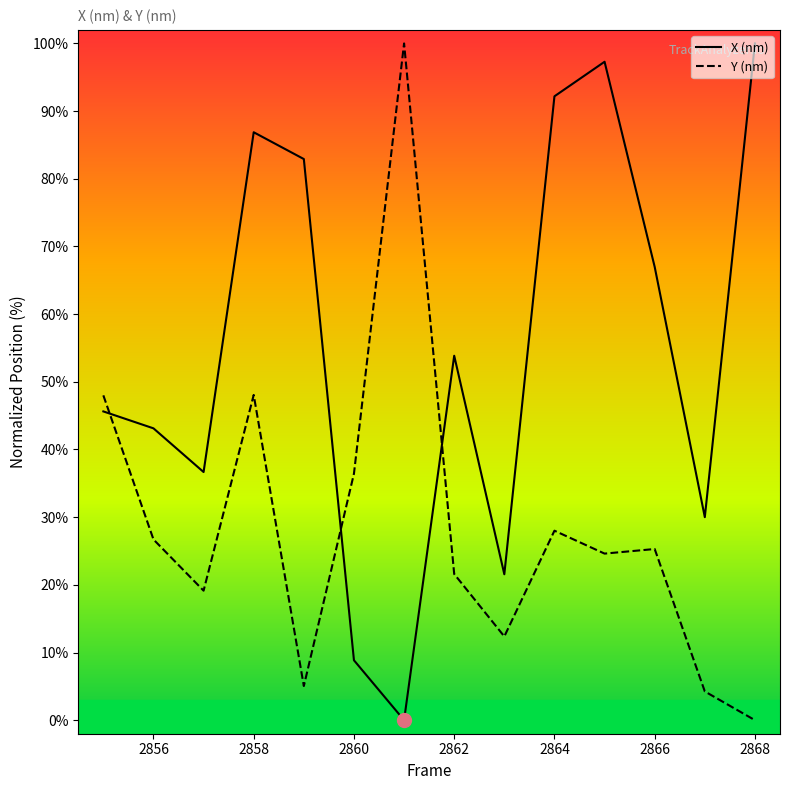

What is the maximum value for Y (nm)?

100.0